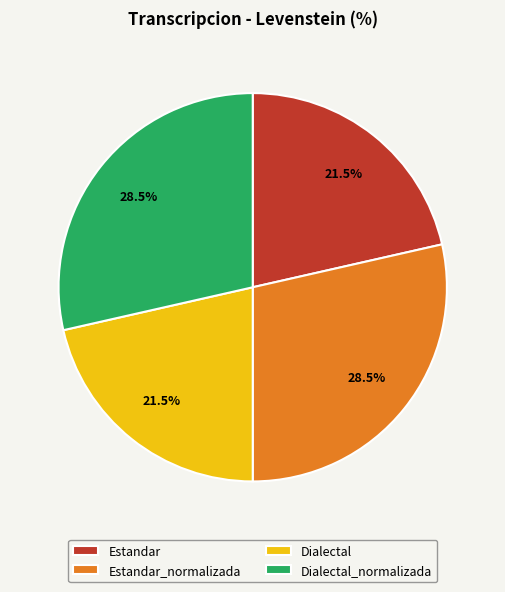

What percentage is NOT represented by Dialectal?

78.5%